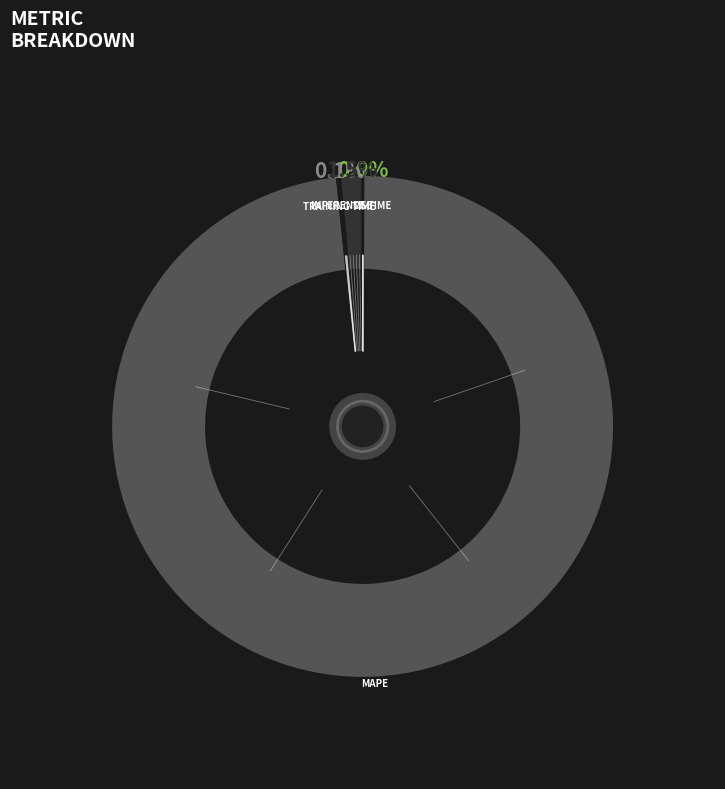

Rank the categories by value from lowest to highest.

MSE, Training Time, Inference Time, MAPE